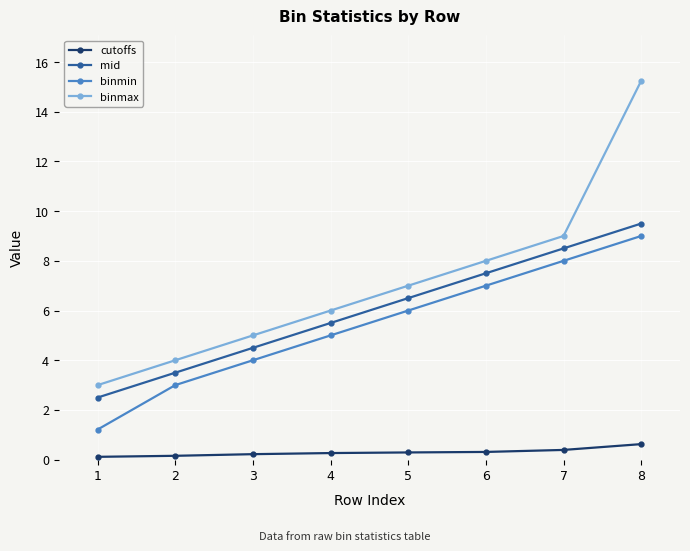

Does the chart have visible grid lines?

Yes